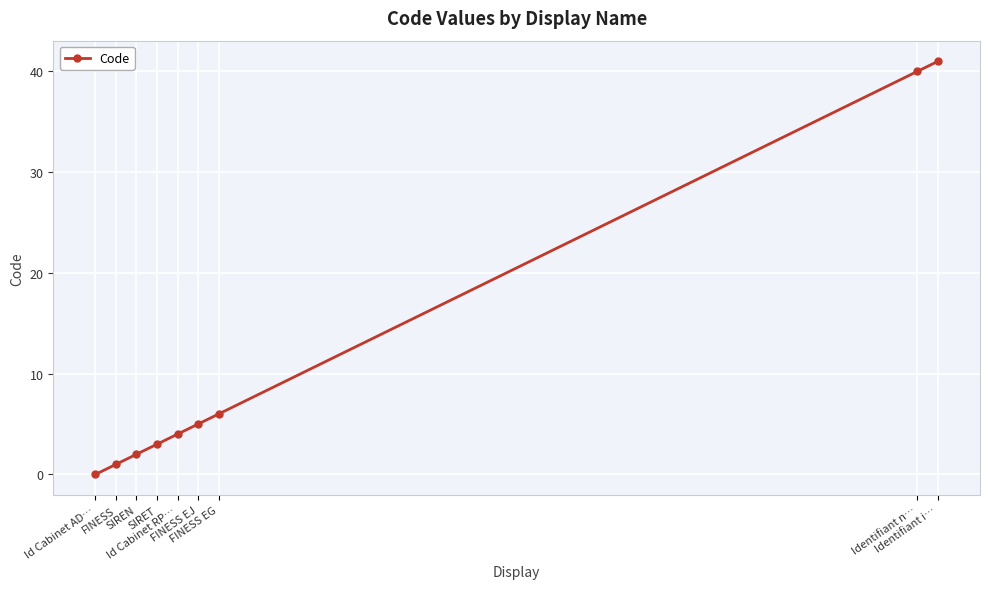

True or false: the data shows 0 at Id Cabinet AD….

True